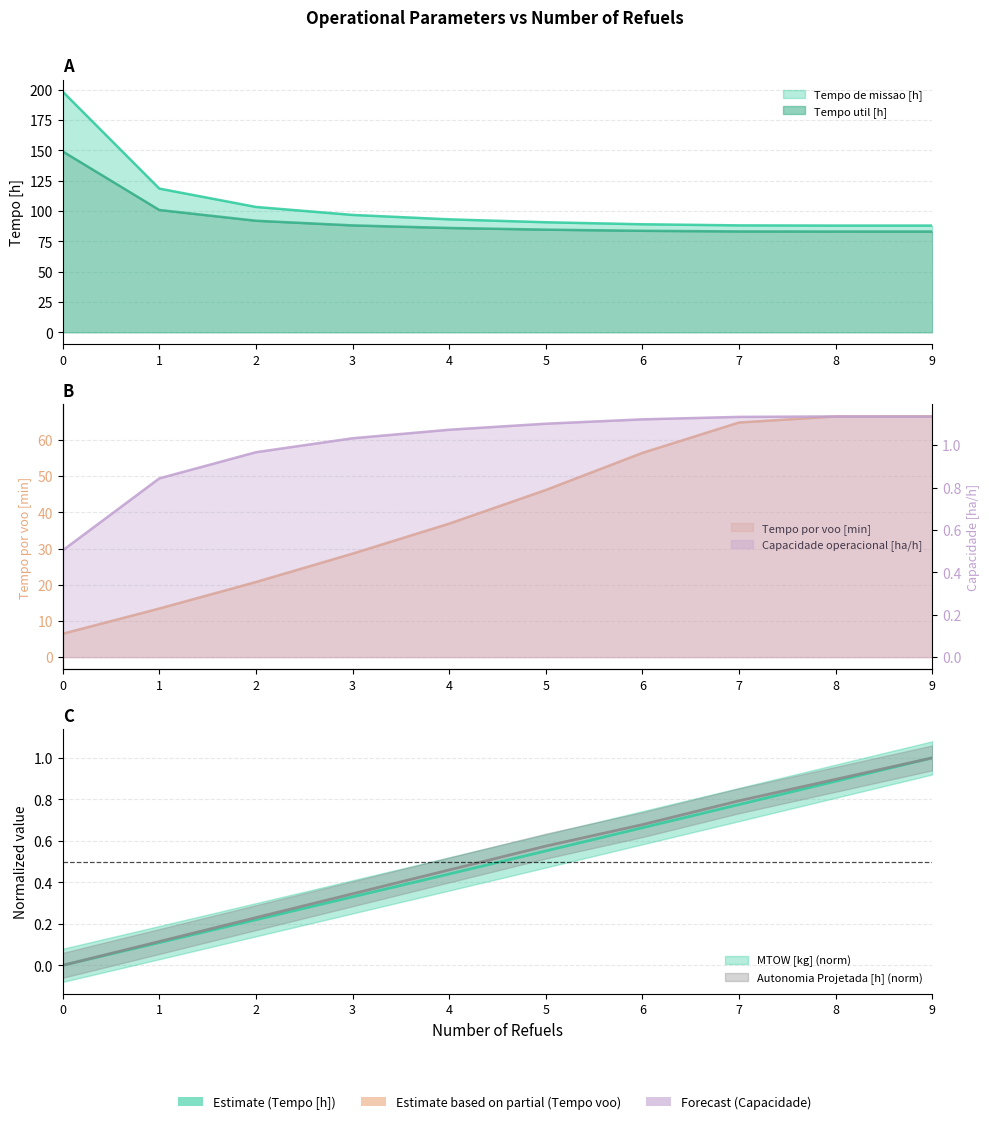

True or false: Autonomia Projetada [h] and MTOW [kg] intersect in this chart.

False